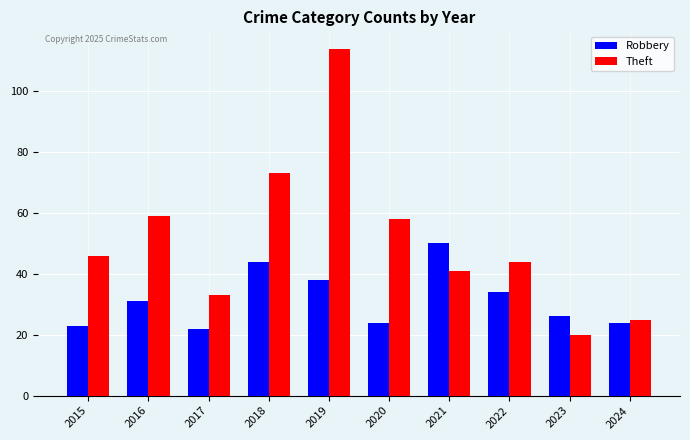

Which label corresponds to the smallest value in the chart?

2023